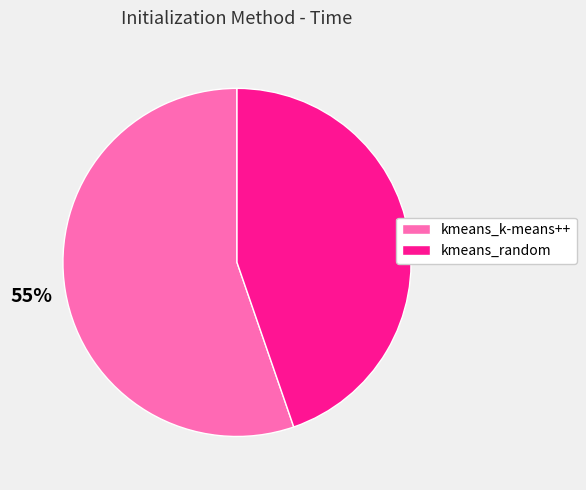

True or false: kmeans_k-means++ accounts for 55% of the total.

True